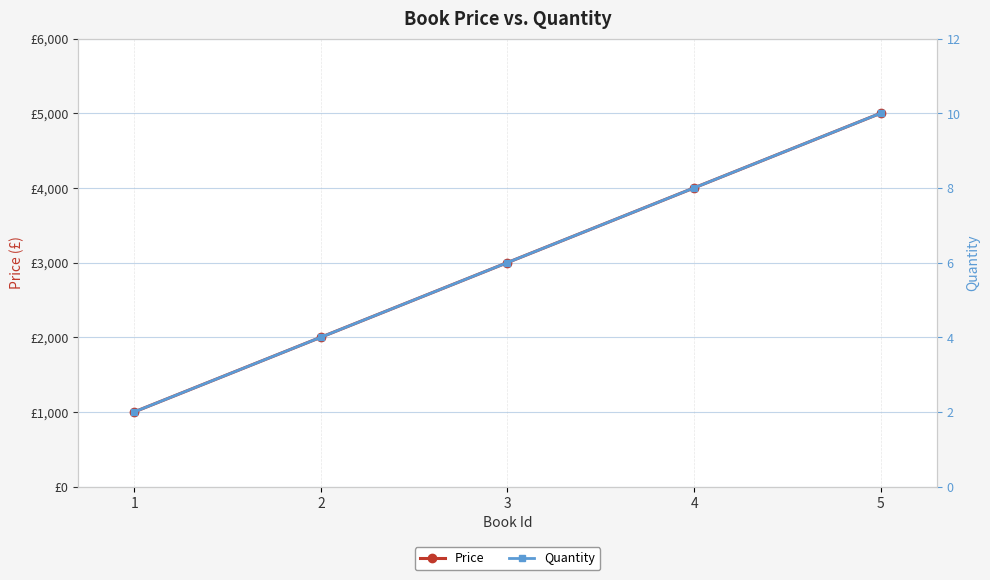

What value does the Price series have at 4?

4000